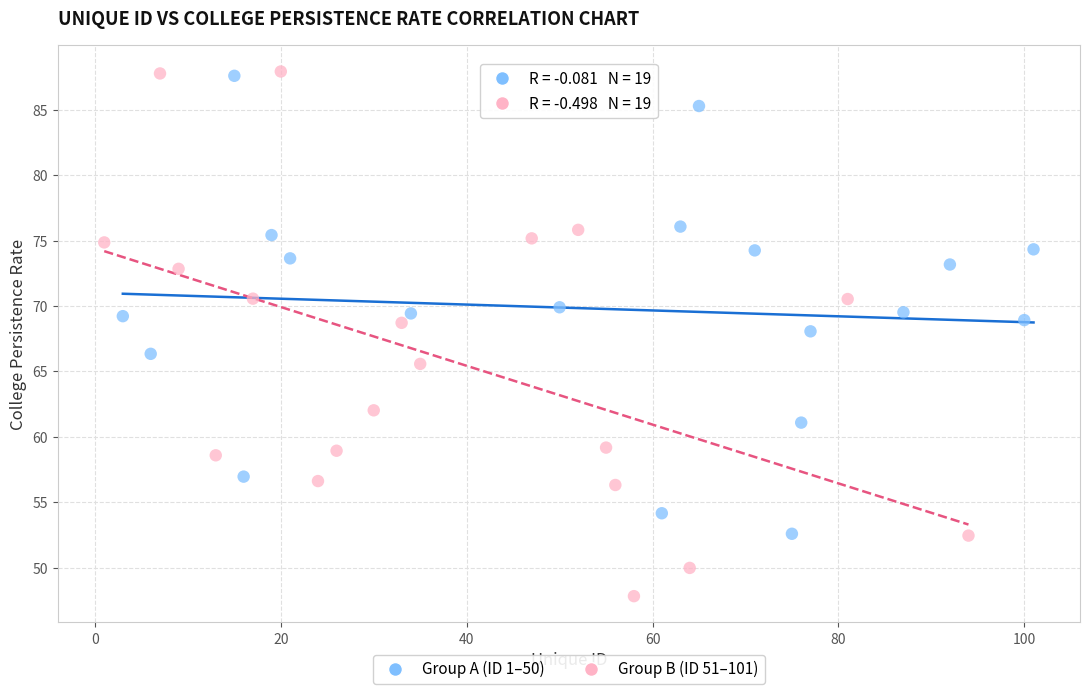

Which series has the largest Y range (max minus min)?

Group B (ID 51–101)